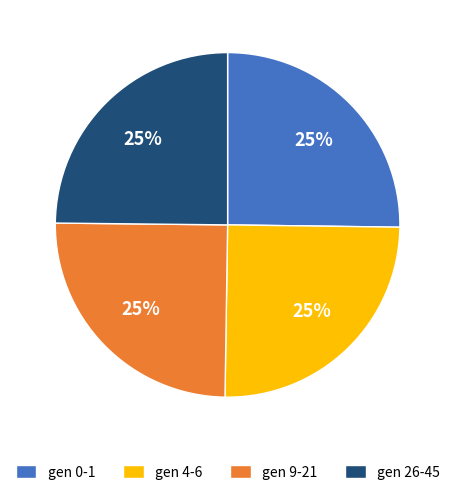

Is there any slice that represents more than half of the pie?

No